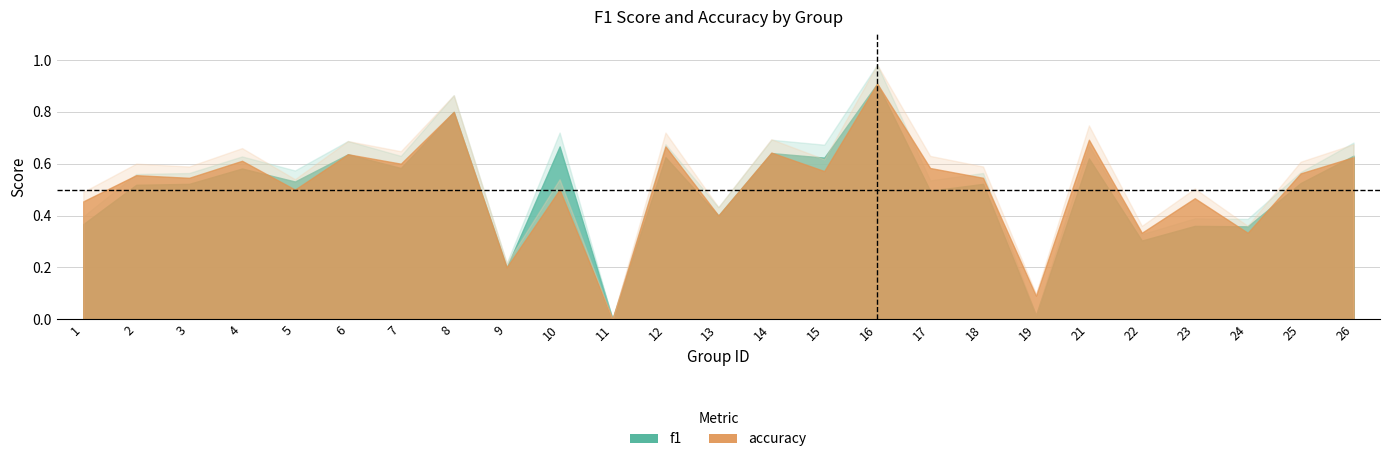

How many values in accuracy are above zero?

24